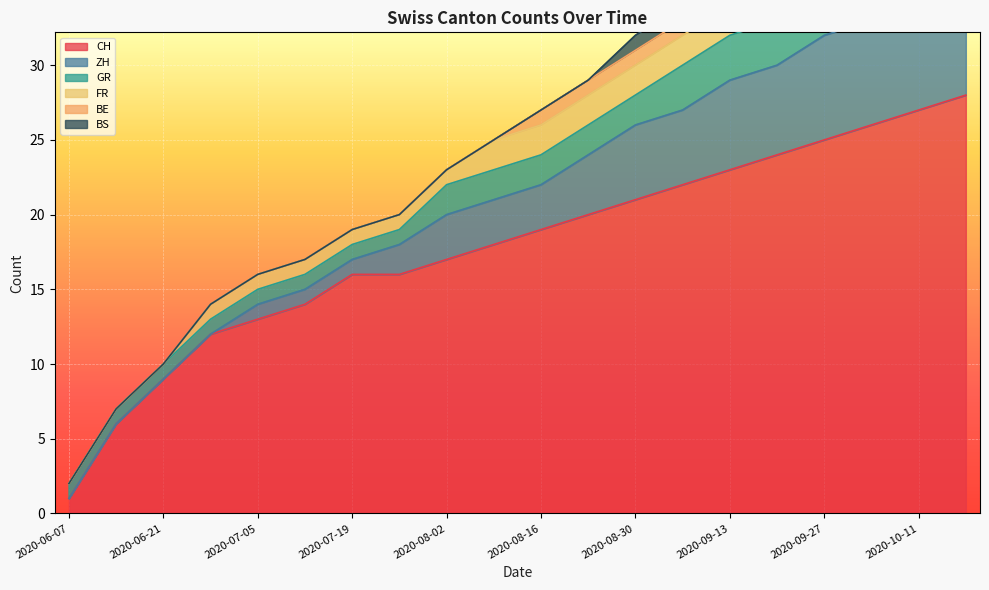

Which series has the largest total across all categories?

CH